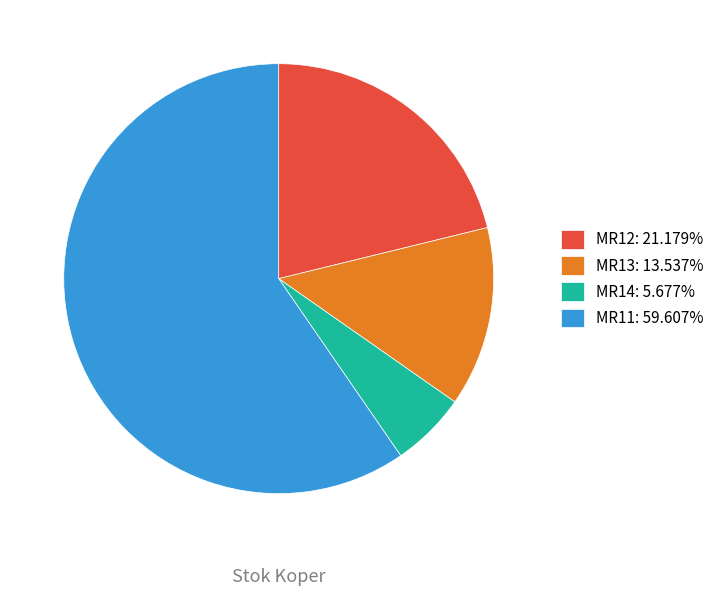

Which category has the smallest portion of the pie?

MR14